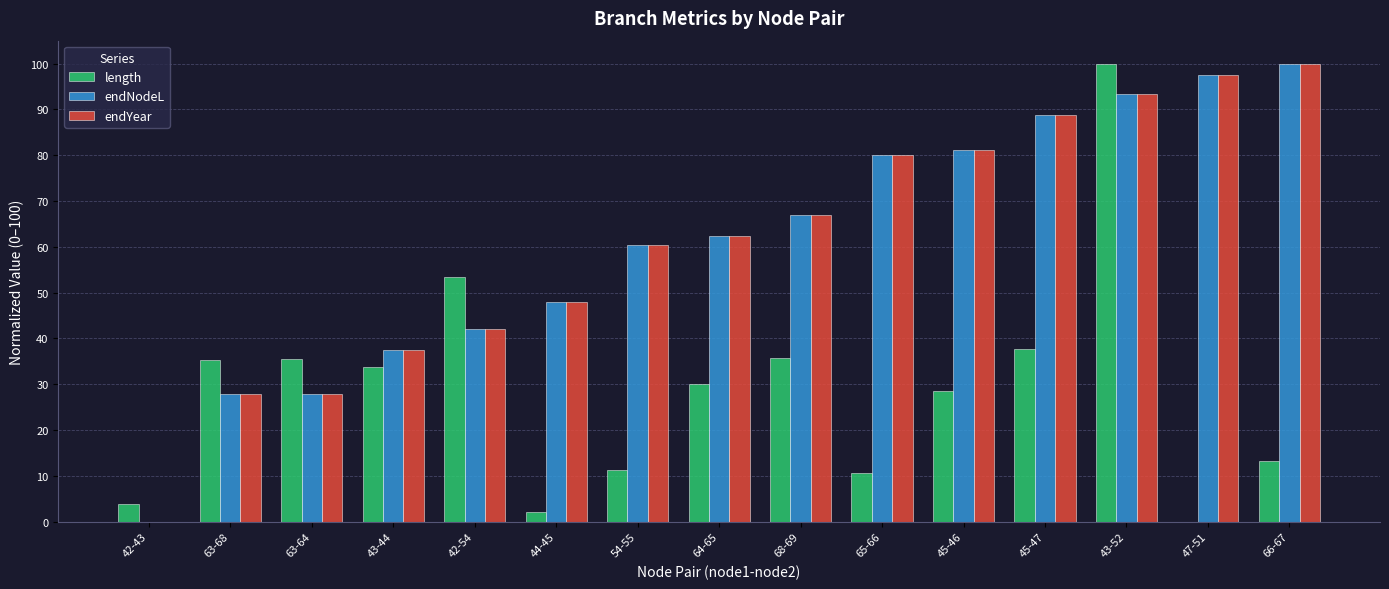

How many values in the endYear series exceed 62?

8